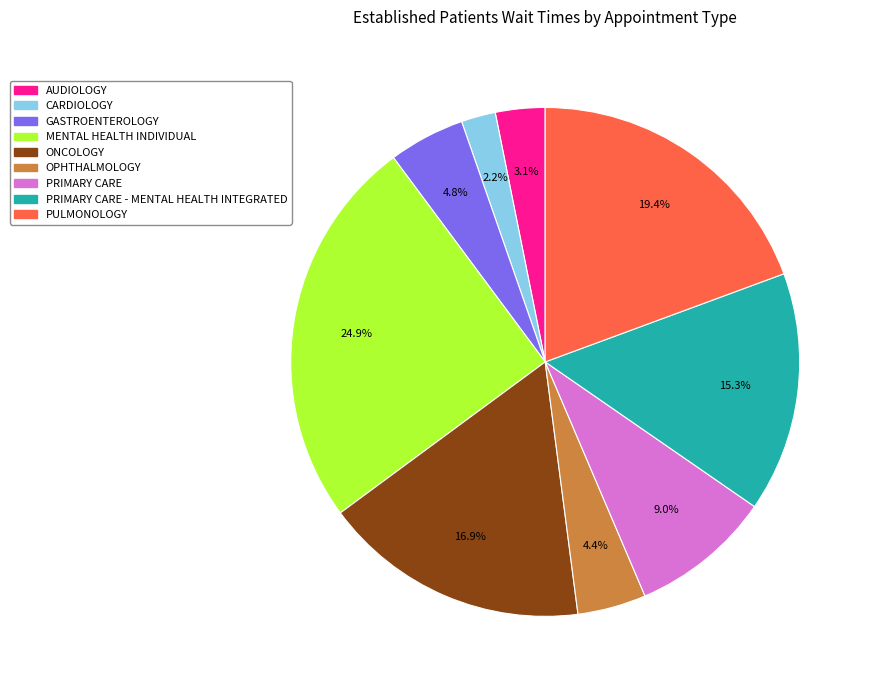

Does any single category account for the majority?

No